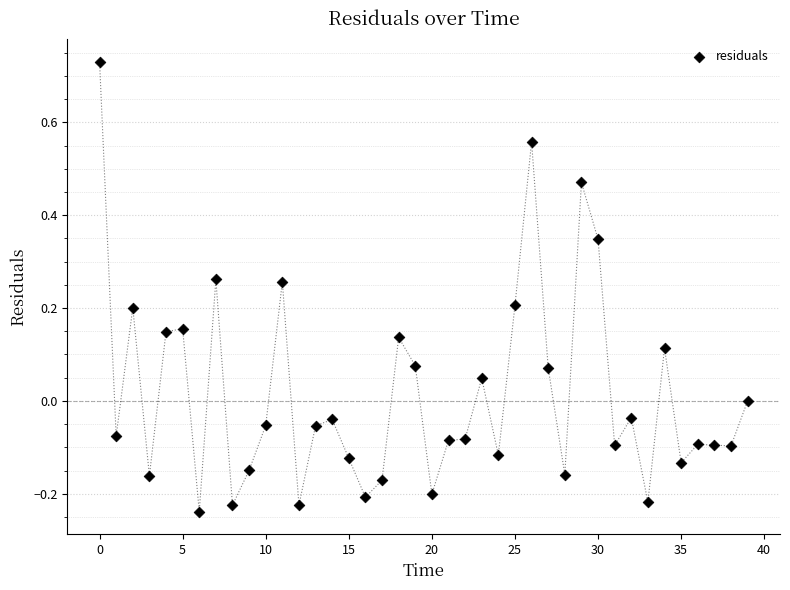

What is the range of Y values (max minus min)?

1.0